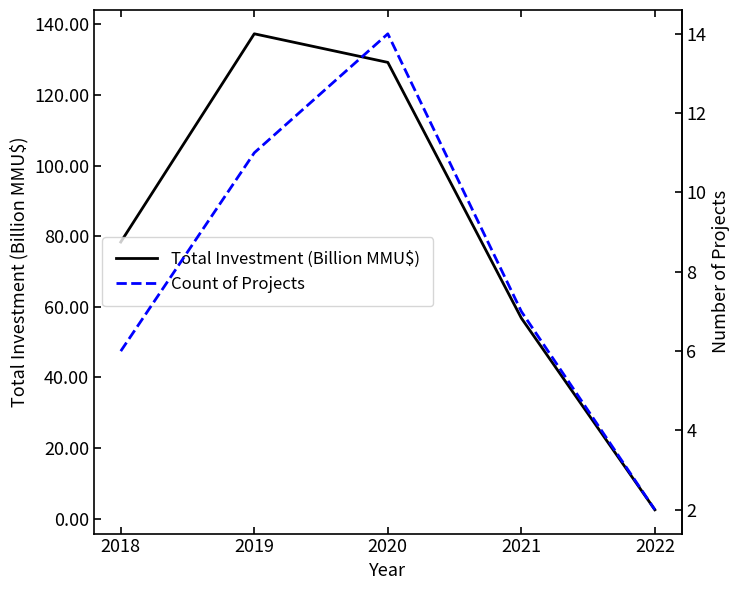

Is this an area chart (filled region under the line)?

No